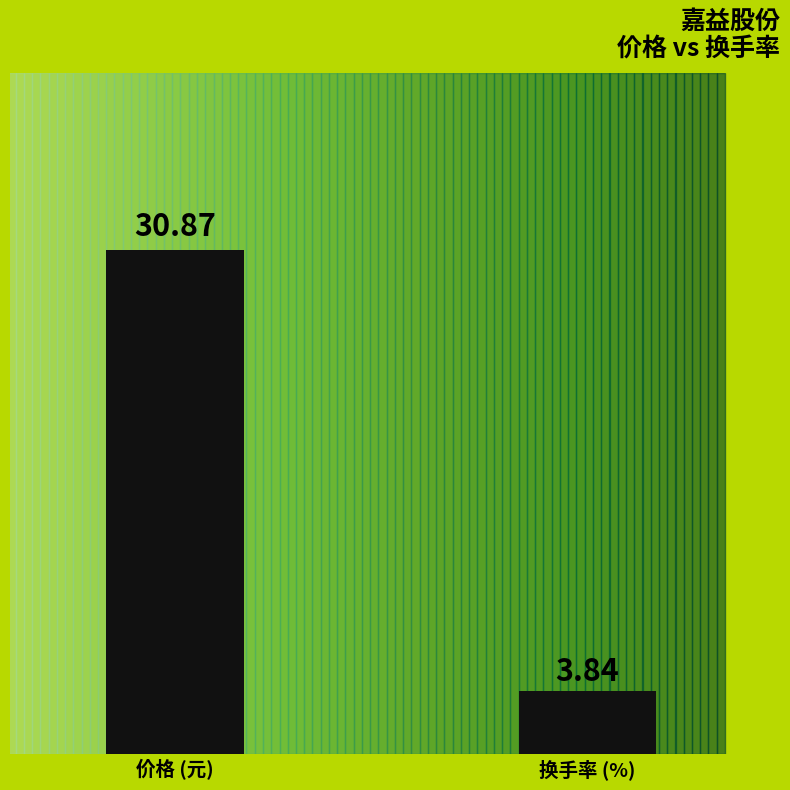

What are all the series names shown in the legend?

价格, 换手率